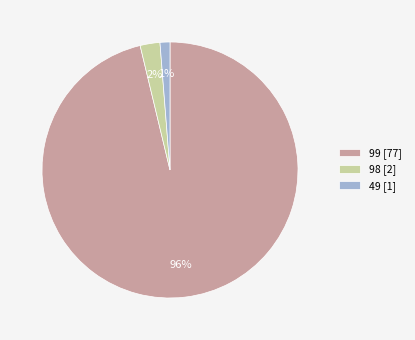

Between 98 [2] and 99 [77], which is larger?

99 [77]